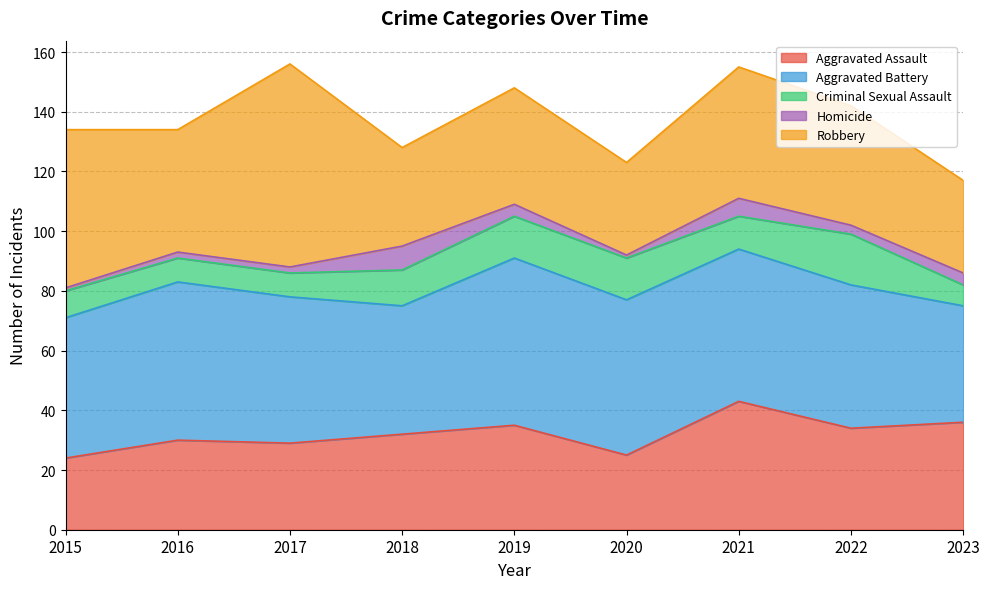

How many lines are shown in the chart?

5